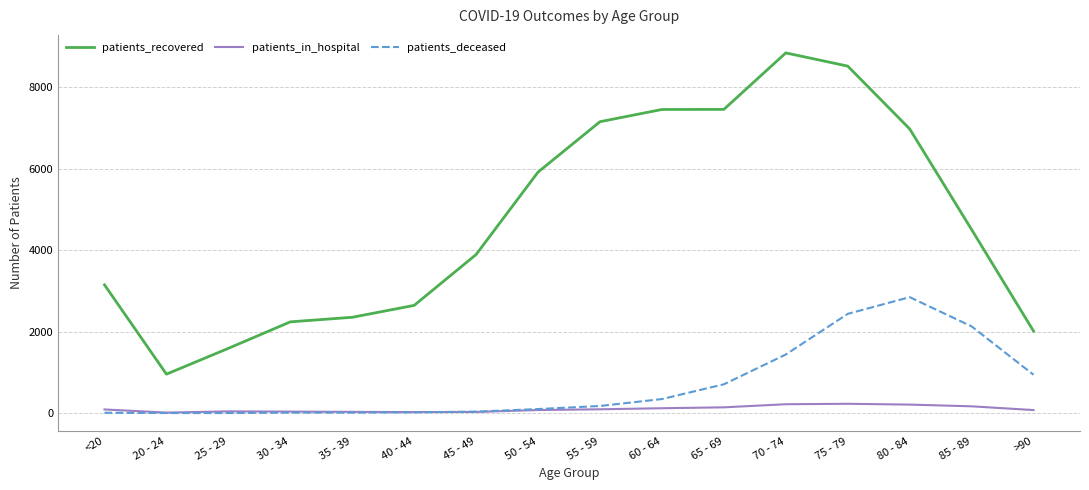

Where is patients_recovered nearest to the value 4897?

85 - 89